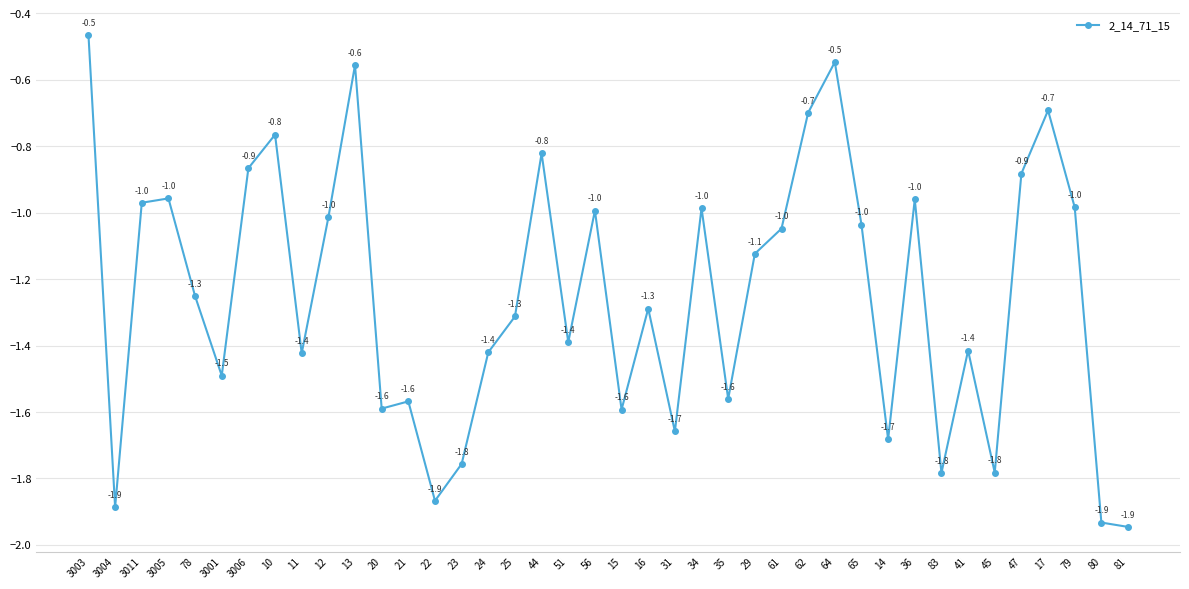

How many interior local peaks (higher than both neighbors) does the data have?

12